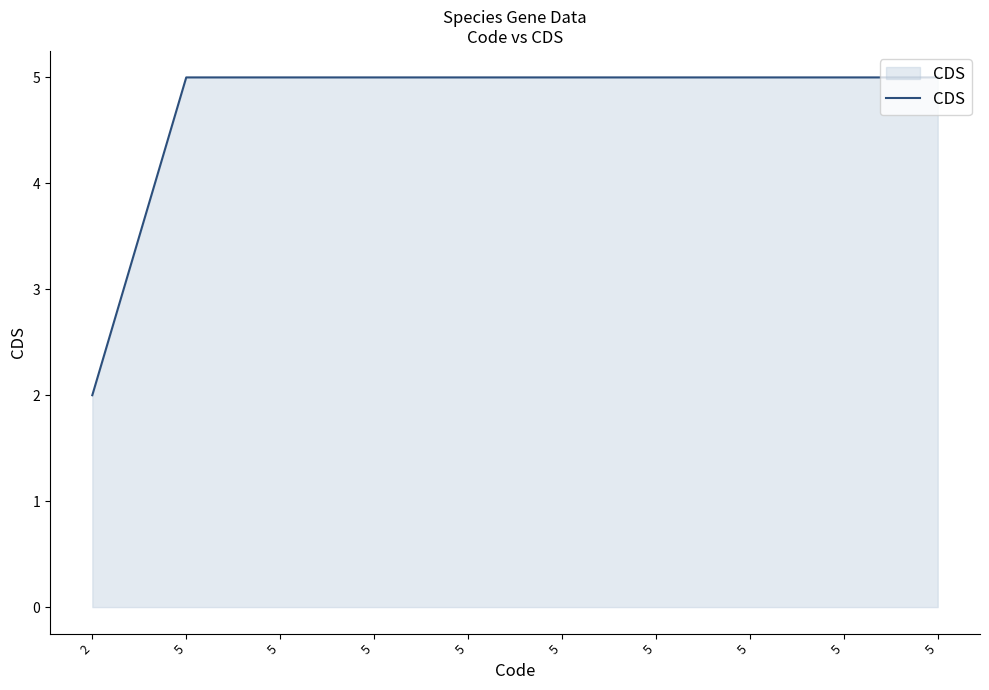

What is the ratio of the value at 5 to the value at 5?

1.0